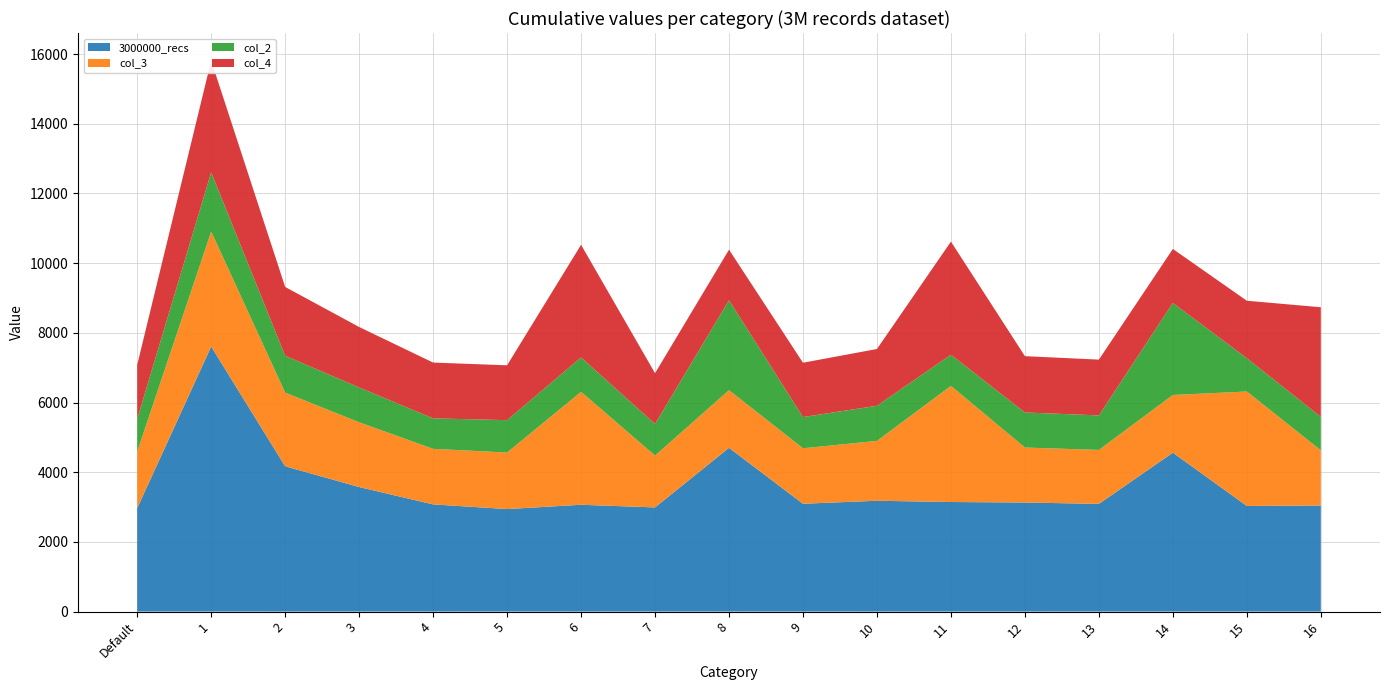

Reading left to right, extract all data points from this chart.

3000000_recs: Default=2968.8	1=7606.9	2=4170.3	3=3574.2	4=3075.9	5=2942.0	6=3065.6	7=2989.6	8=4699.8	9=3094.5	10=3180.7	11=3144.5	12=3130.3	13=3090.9	14=4560.4	15=3031.6	16=3045.2
col_3: Default=1620.4	1=3300.3	2=2113.9	3=1858.2	4=1594.4	5=1622.5	6=3241.0	7=1487.6	8=1655.0	9=1591.9	10=1718.0	11=3332.6	12=1577.7	13=1548.4	14=1656.3	15=3284.7	16=1583.7
col_2: Default=939.6	1=1700.3	2=1058.6	3=999.9	4=875.0	5=929.4	6=987.8	7=907.0	8=2580.7	9=895.7	10=1008.8	11=894.9	12=1006.4	13=991.3	14=2641.3	15=956.4	16=958.6
col_4: Default=1552.1	1=3207.4	2=1974.4	3=1736.0	4=1601.7	5=1574.6	6=3232.6	7=1457.8	8=1452.0	9=1560.3	10=1629.2	11=3246.8	12=1616.1	13=1601.2	14=1549.9	15=1648.9	16=3147.4